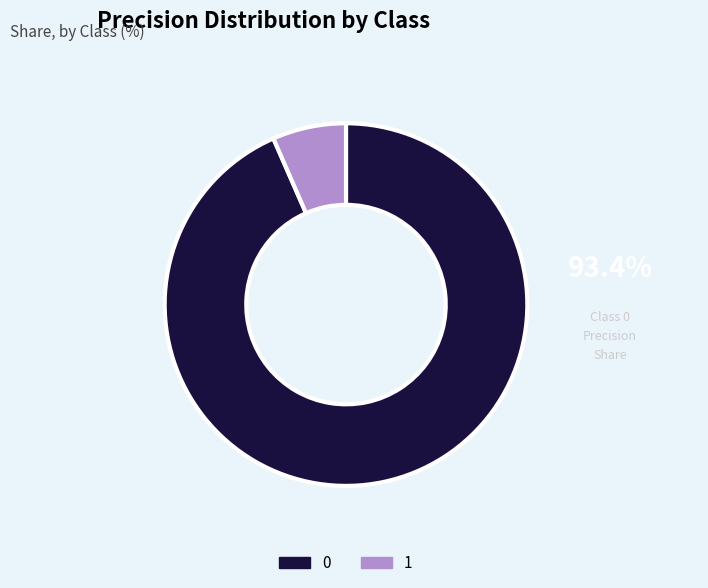

Do 0 and 1 together represent more than half of the pie?

Yes